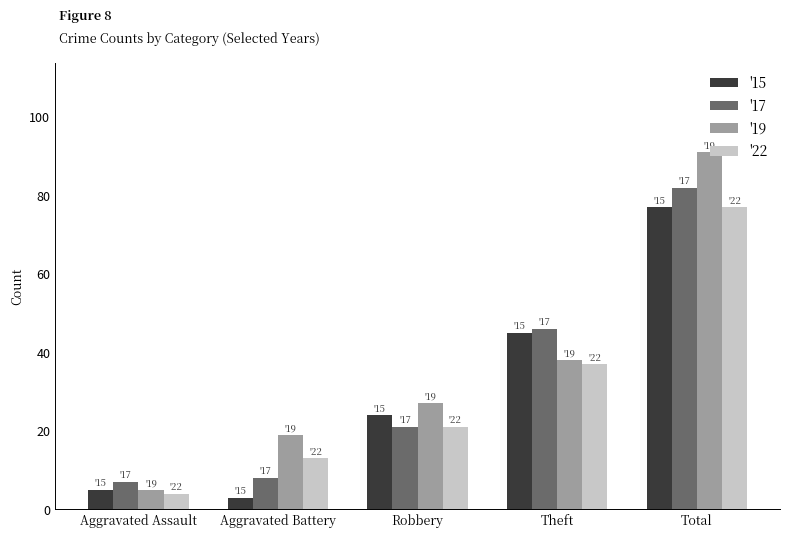

Count the '22 values in the range 13 to 37.

3